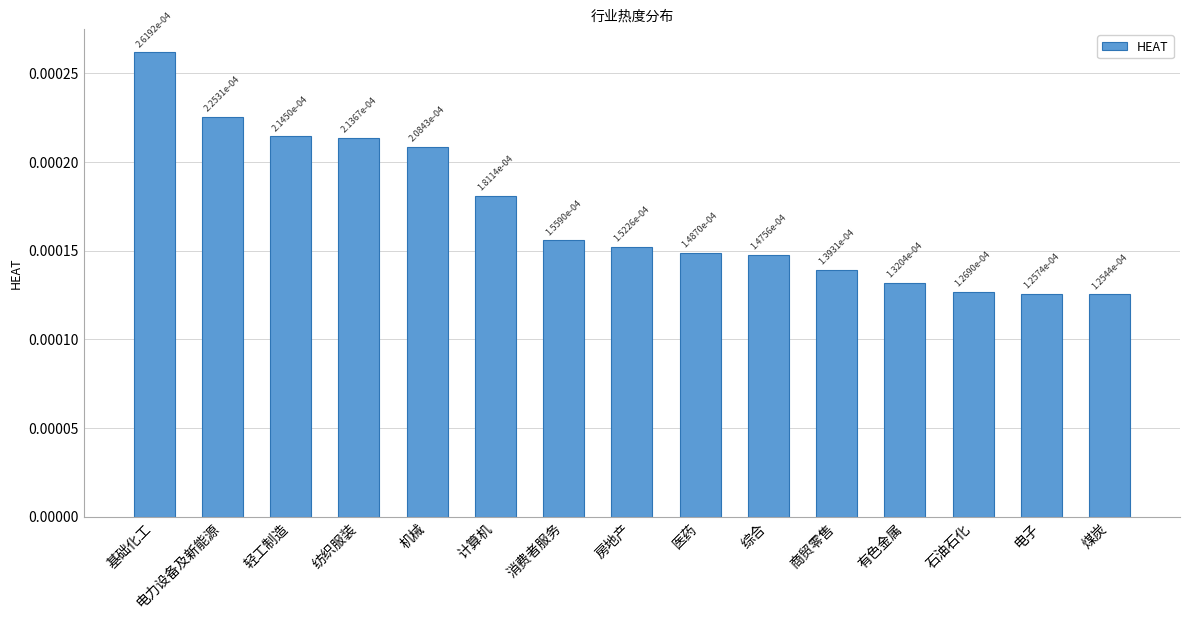

At which category does the chart reach its peak across all series?

基础化工